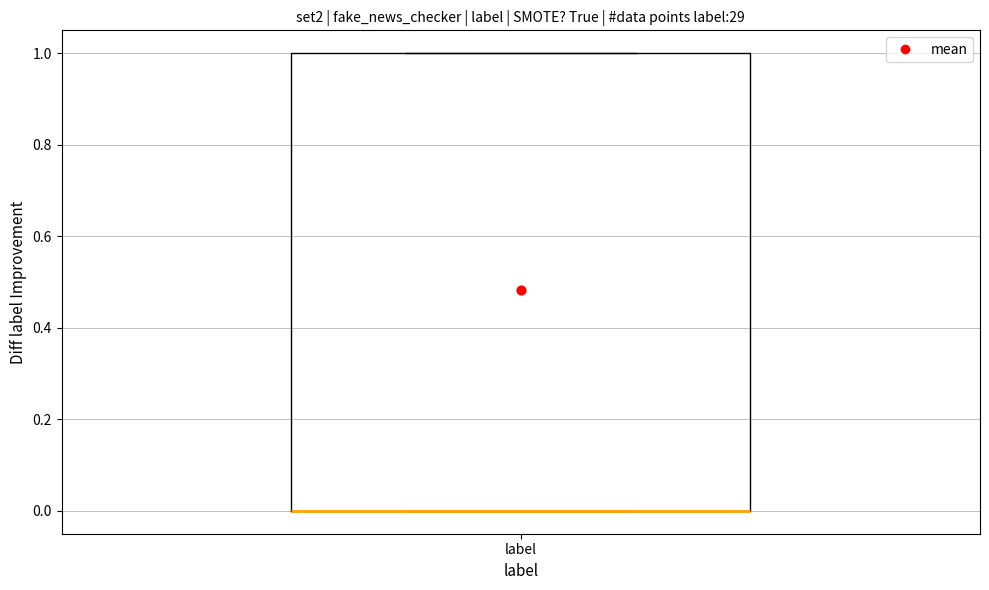

Transcribe this box plot: give where the median line is, the range the box spans, and where the two whiskers end, as read against the y-axis. The values are not printed on the chart, so give them approximately, as read against the axis.

median 0 (drawn on the box's lower edge), box 0 to 1, whiskers 0 to 1